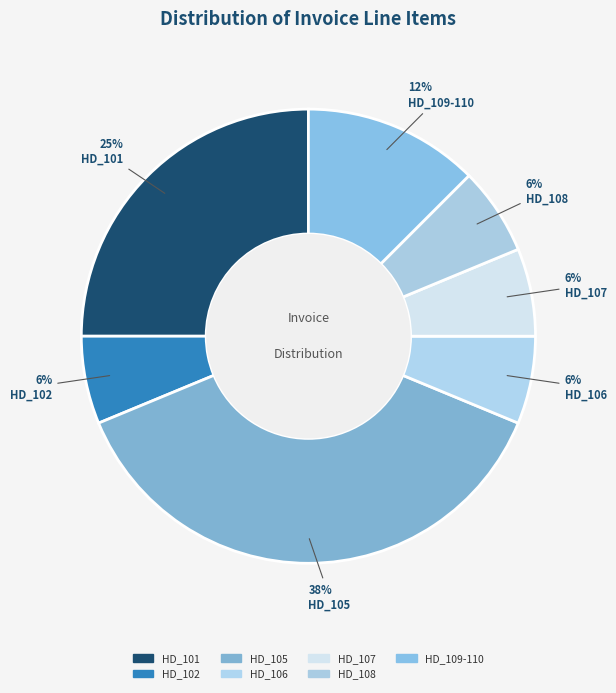

How many slices are in this pie chart?

7